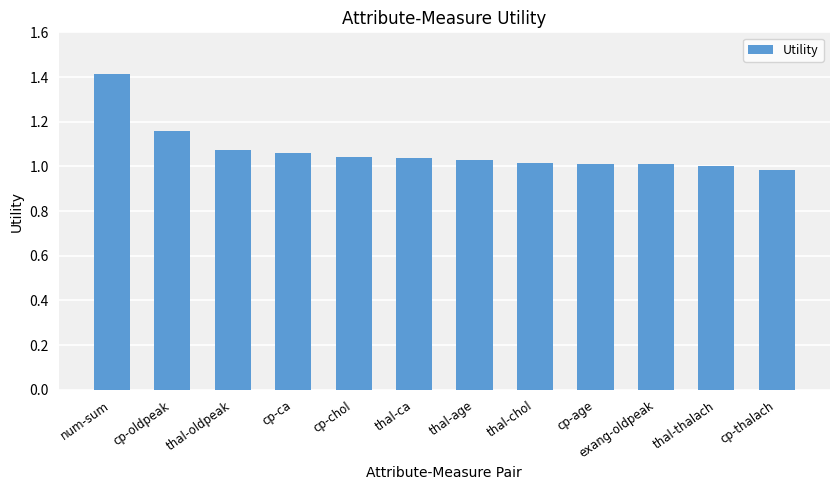

Between cp-ca and exang-oldpeak, which is larger?

cp-ca